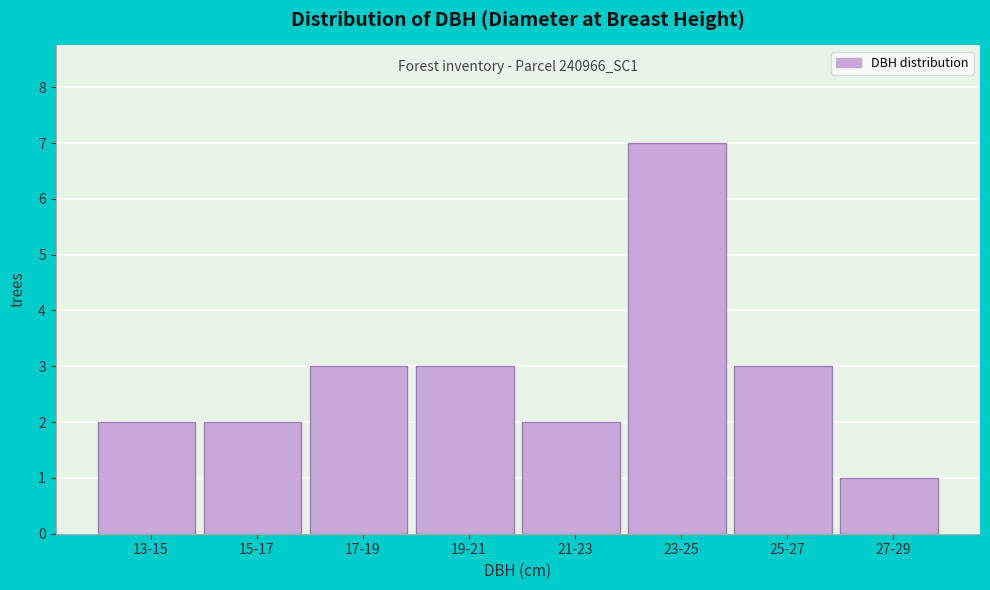

Reading left to right, extract all data points from this chart.

2	2	3	3	2	7	3	1